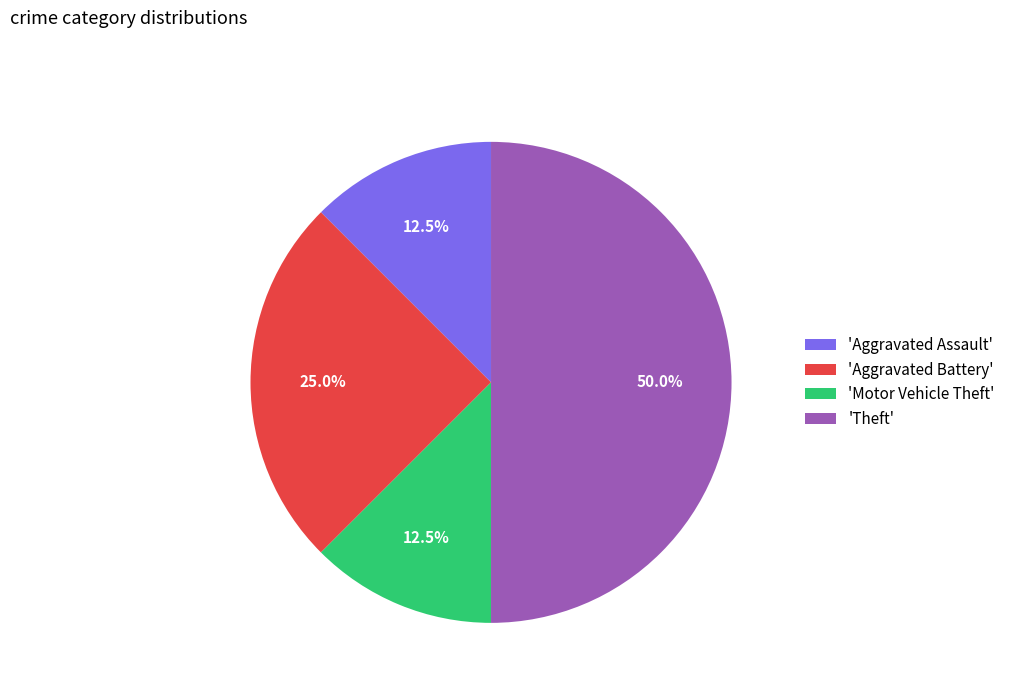

Which slice is the largest?

'Theft'